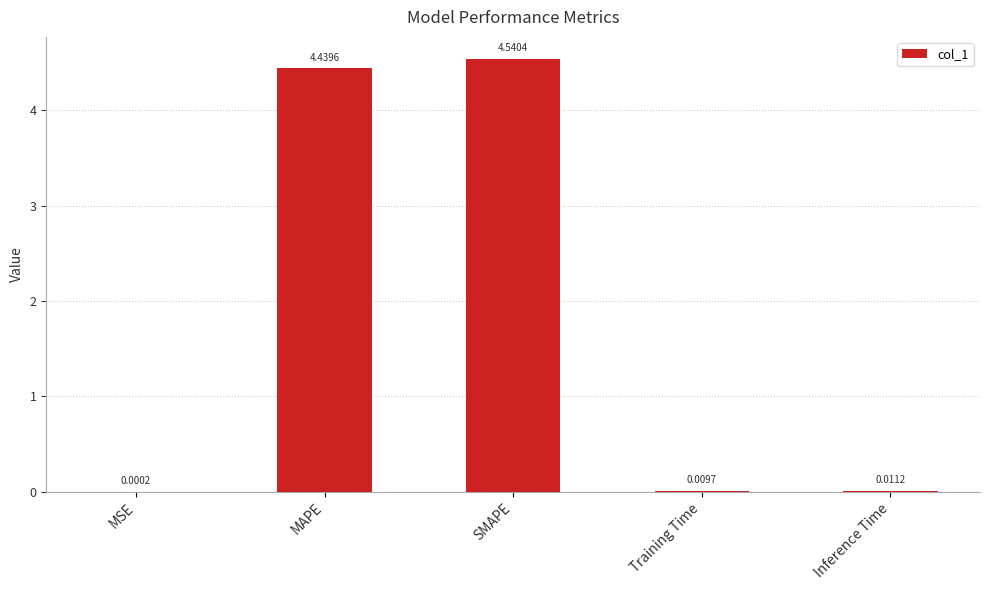

Where is the data nearest to the value 2?

Inference Time